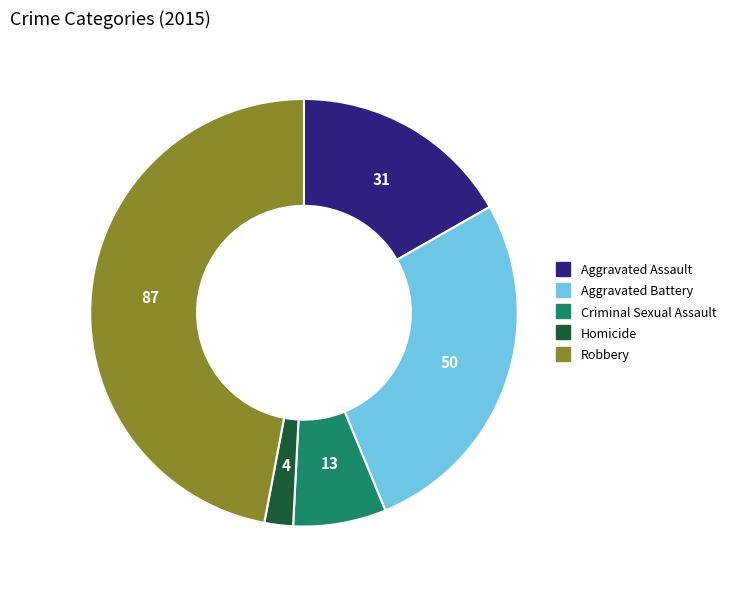

Does Homicide account for over 50% of the chart?

No